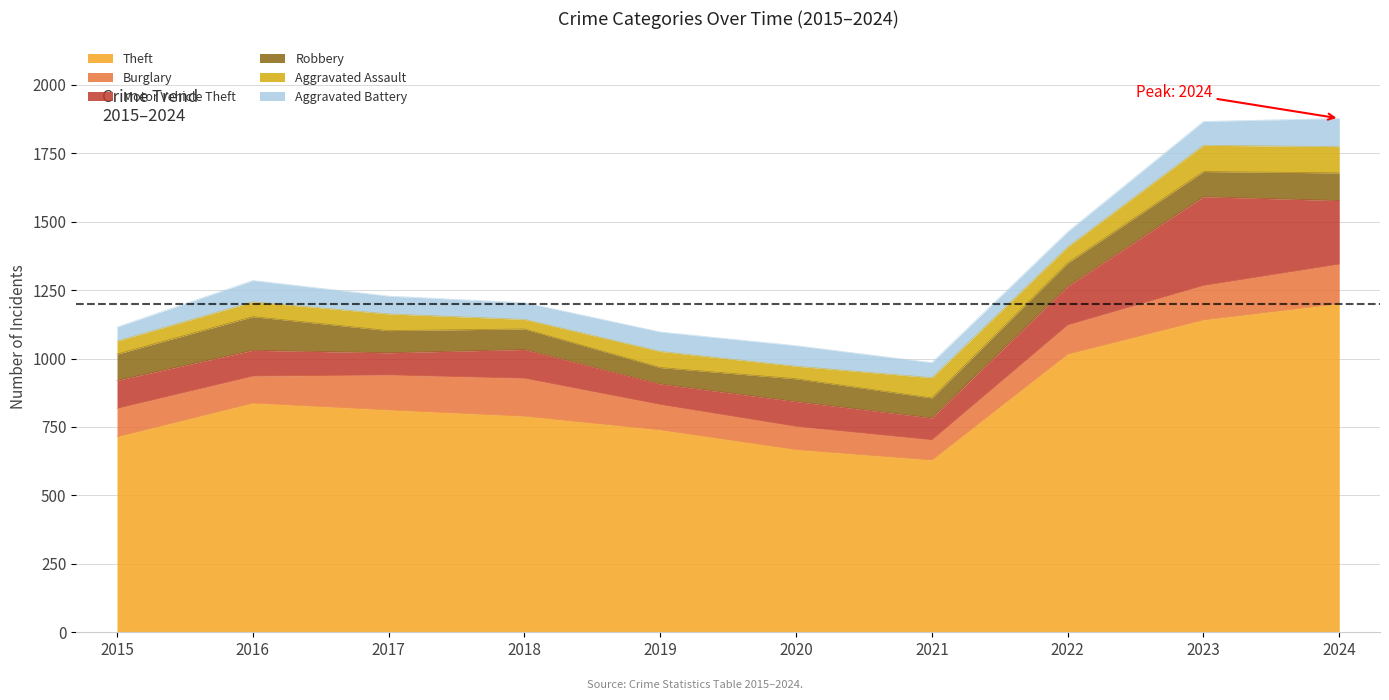

True or false: Theft and Burglary intersect in this chart.

False